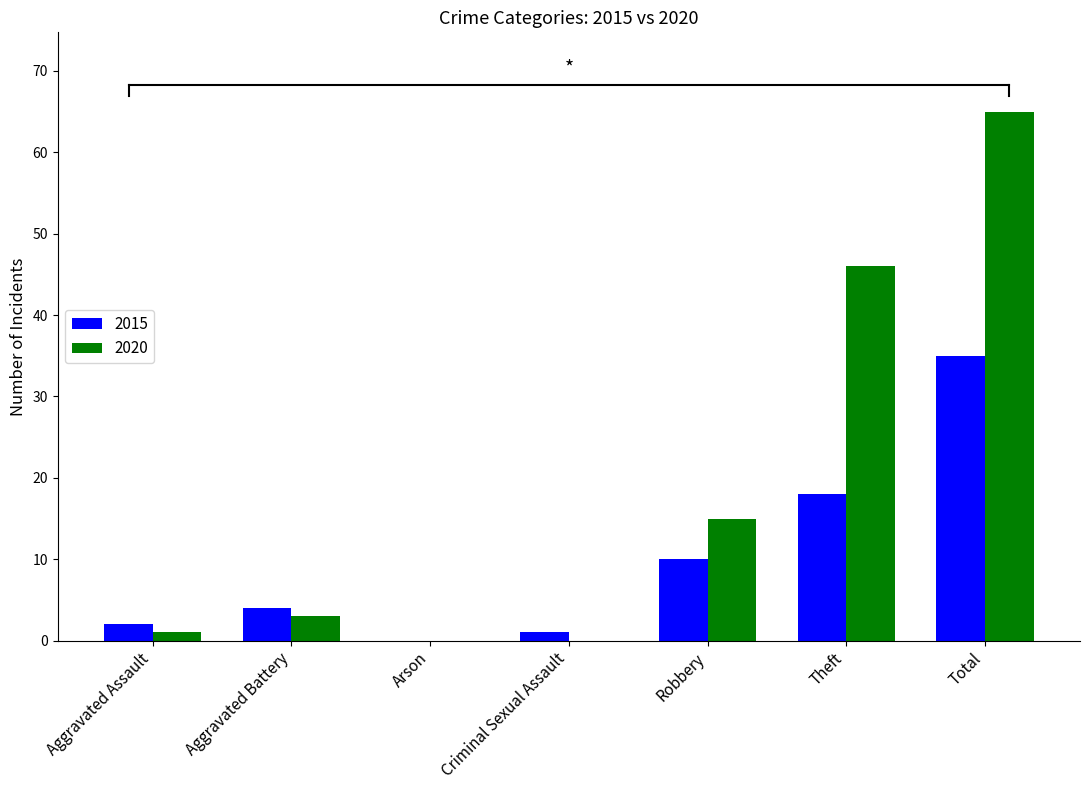

Between Arson and Theft, which series saw the biggest shift?

2020